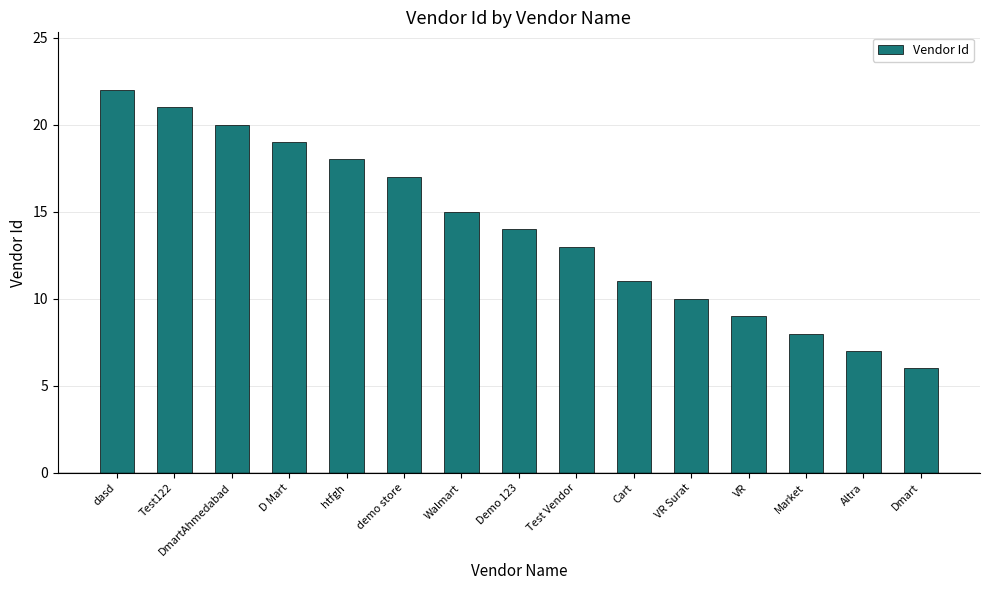

The chart shows a value of 13 at Test Vendor. True or false?

True